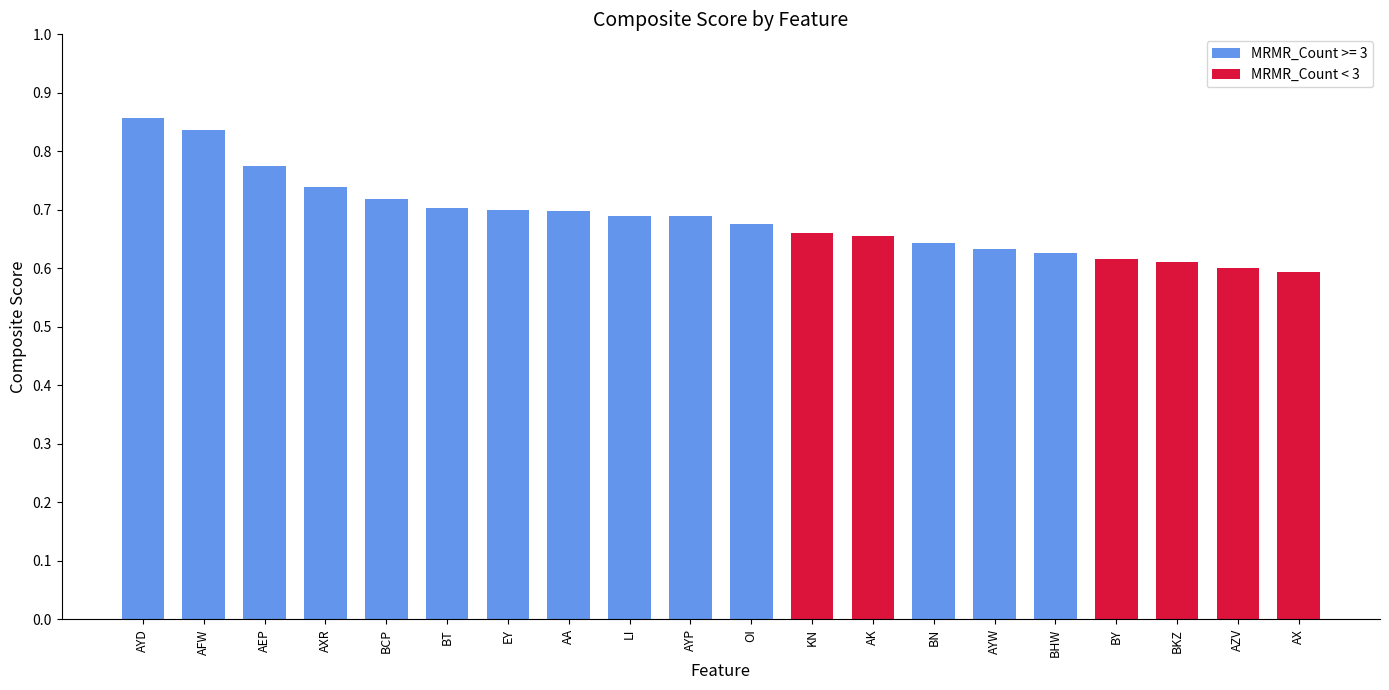

What is the greatest value displayed?

0.9